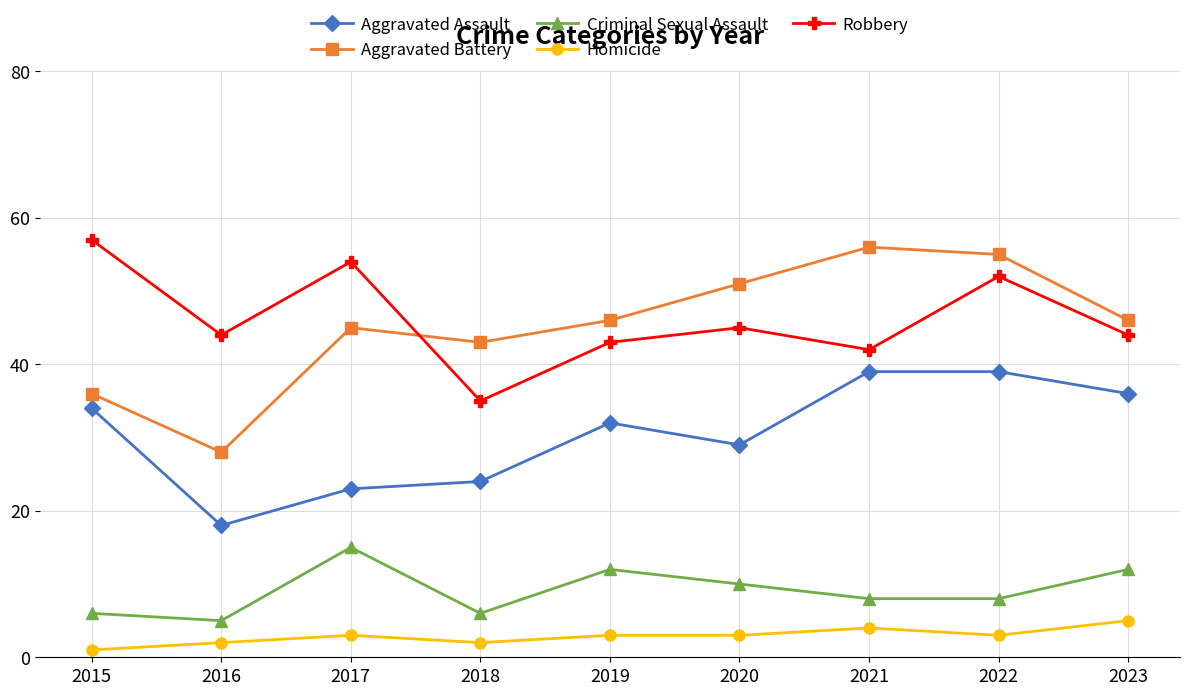

What is the difference between the highest and lowest values at 2017?

51